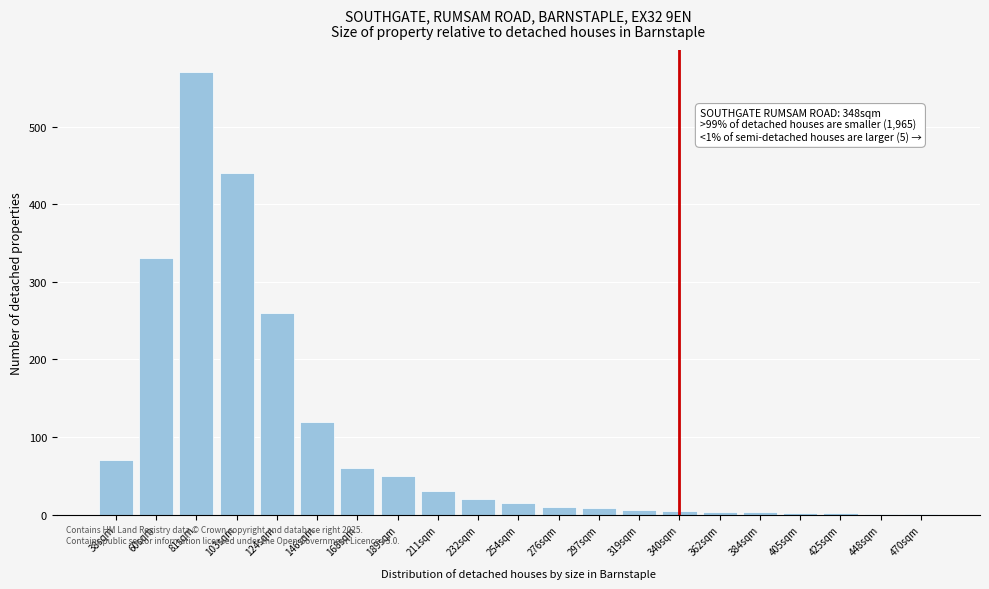

What is the greatest value displayed?

570